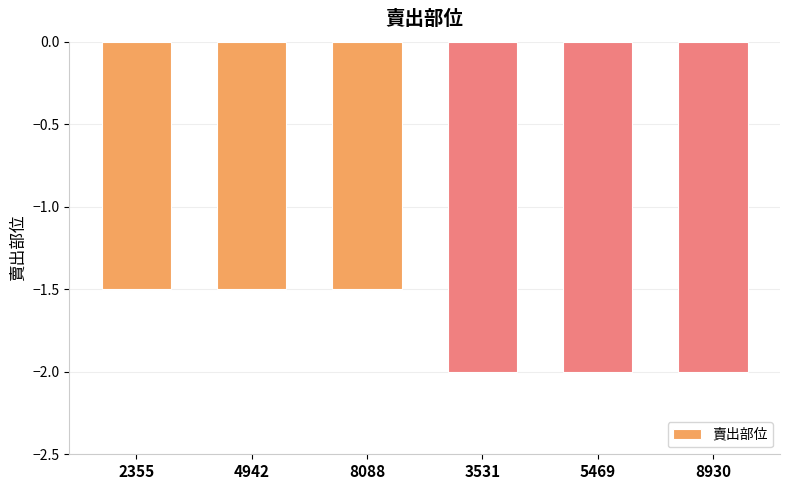

What is the difference between the values at 4942 and 5469?

0.5